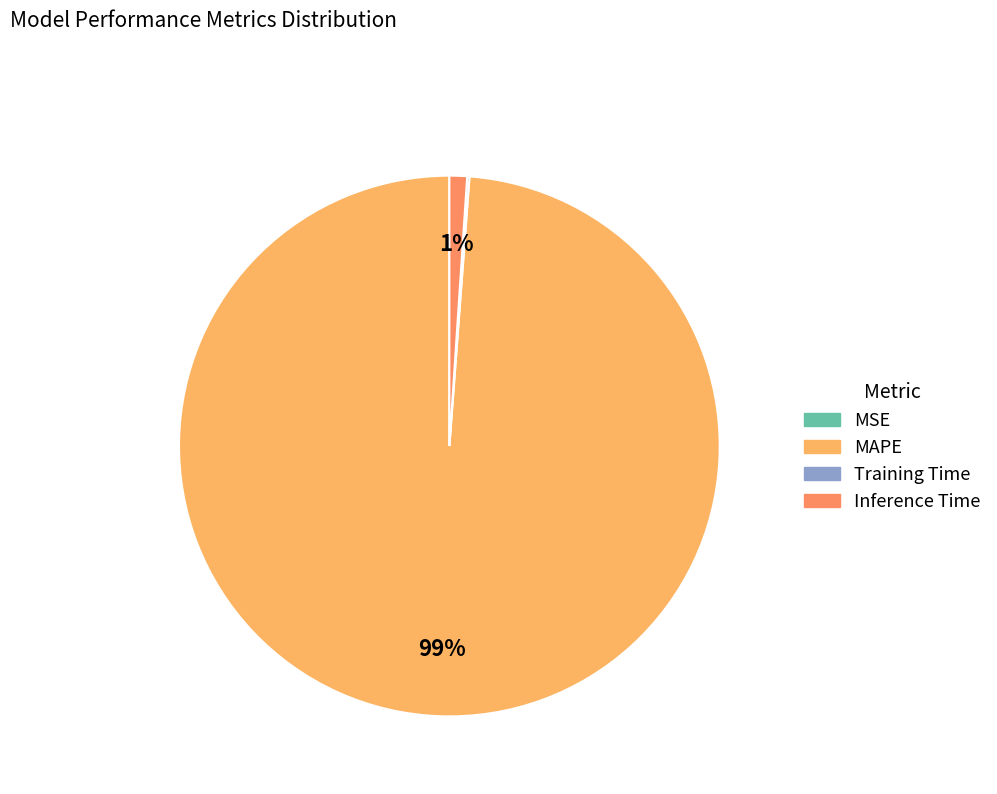

To the nearest percent, what is the difference between the Inference Time and MSE slice percentages?

1%